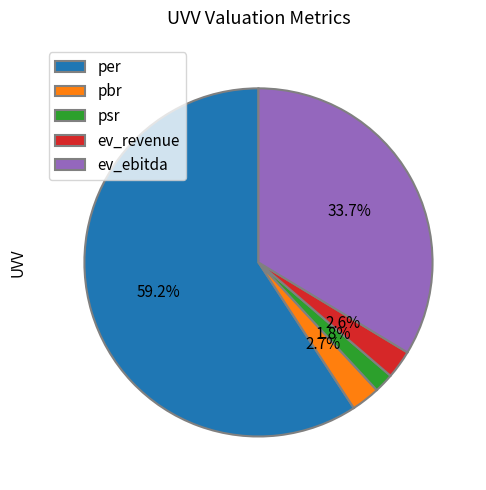

Which category has the biggest portion of the pie?

per